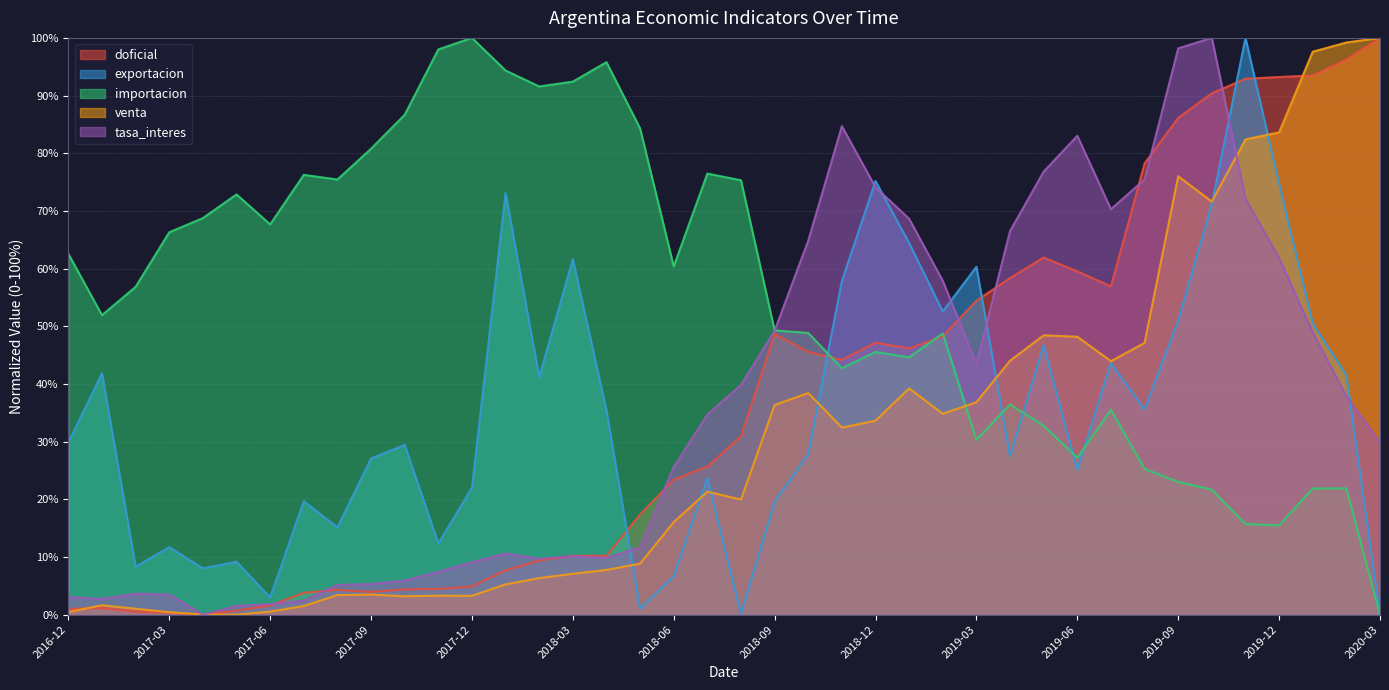

Which series has the widest spread of values?

doficial